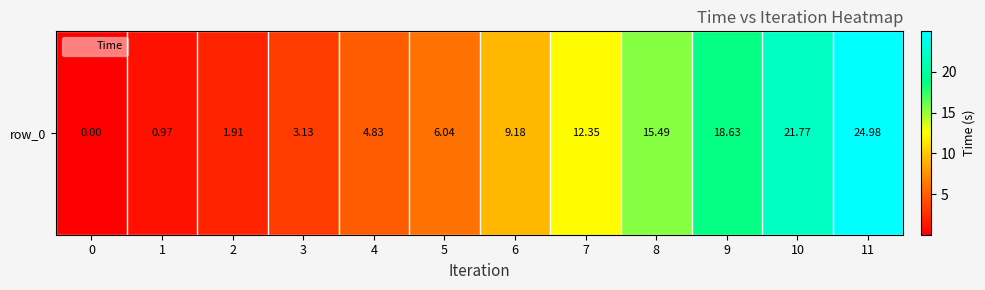

Between 6 and 3, which is larger?

6